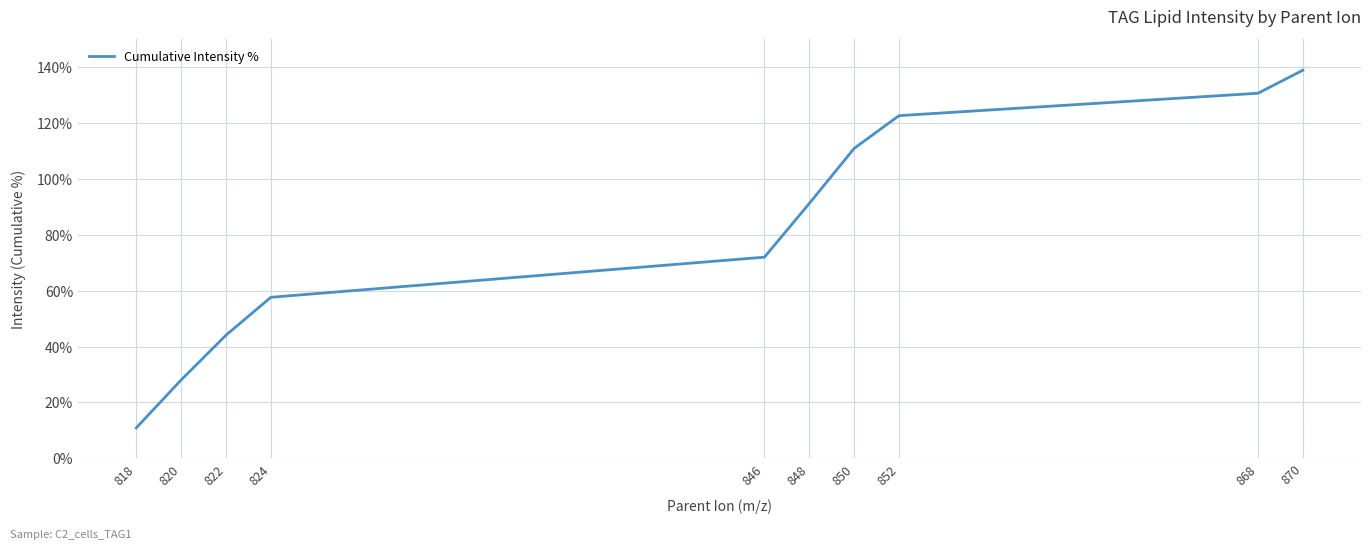

True or false: there are more than 1 points higher than both neighbors.

False